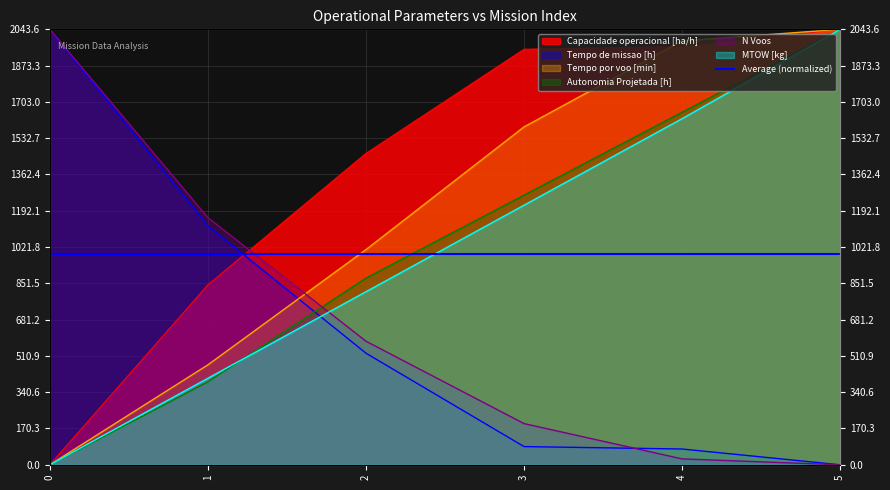

At which category is the sum across all series the highest?

5